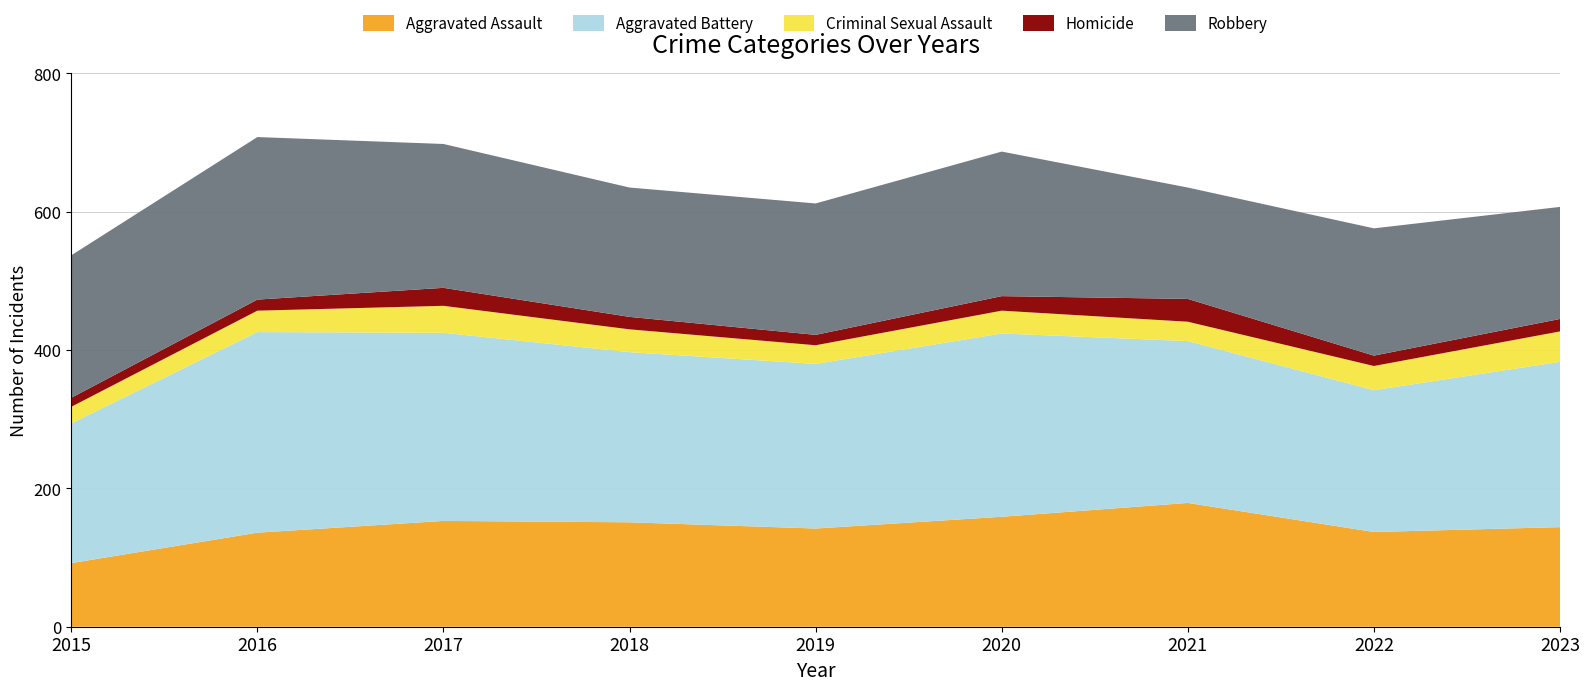

Reading left to right, what are all the values shown in this chart?

Aggravated Assault: 92	136	153	151	142	159	179	137	144
Aggravated Battery: 202	290	272	246	238	265	234	205	239
Criminal Sexual Assault: 24	31	39	33	27	33	28	35	44
Homicide: 13	16	26	18	15	21	33	15	18
Robbery: 206	235	208	187	190	209	161	184	162